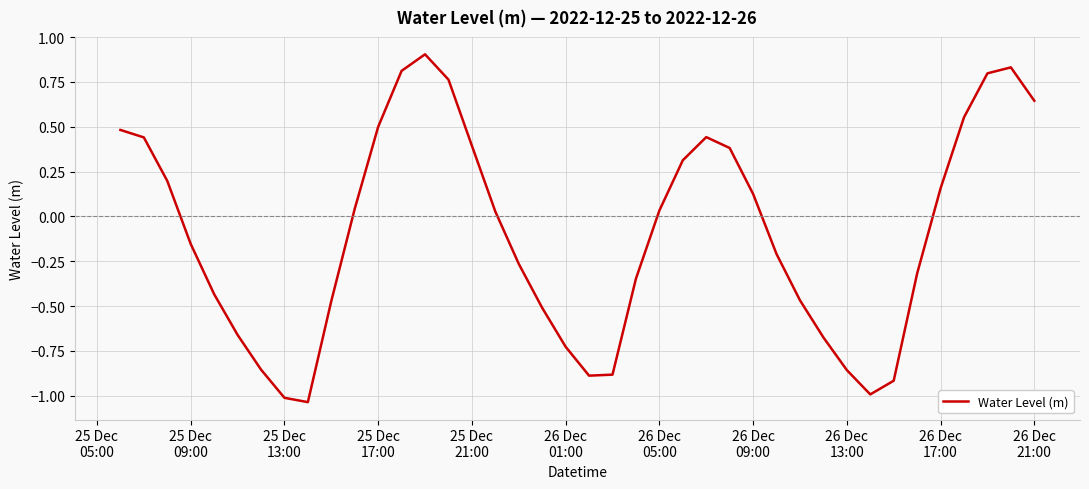

What is the sum of all values?

-3.8